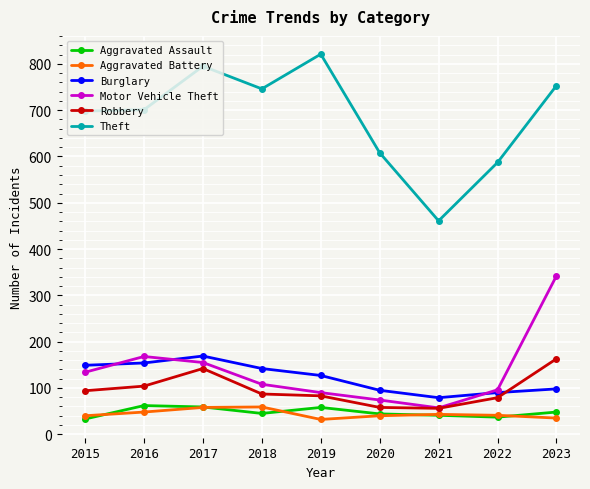

What is the maximum value shown in the chart?

821